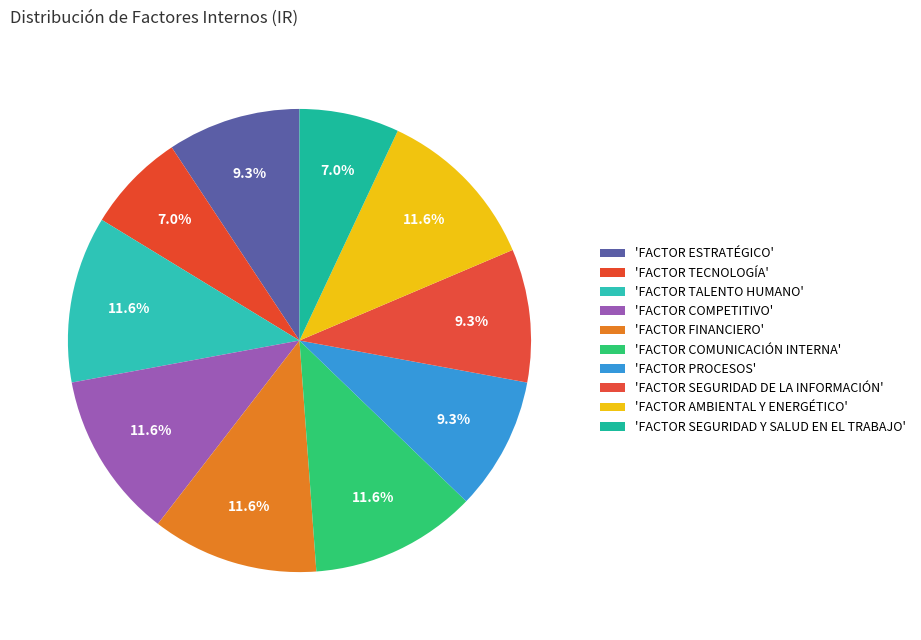

Count the number of slices in the pie.

10